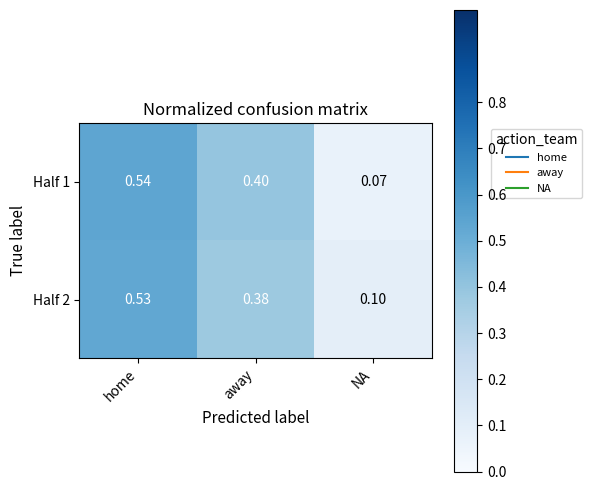

List the labels in order of Half 2 value, smallest first.

NA, away, home